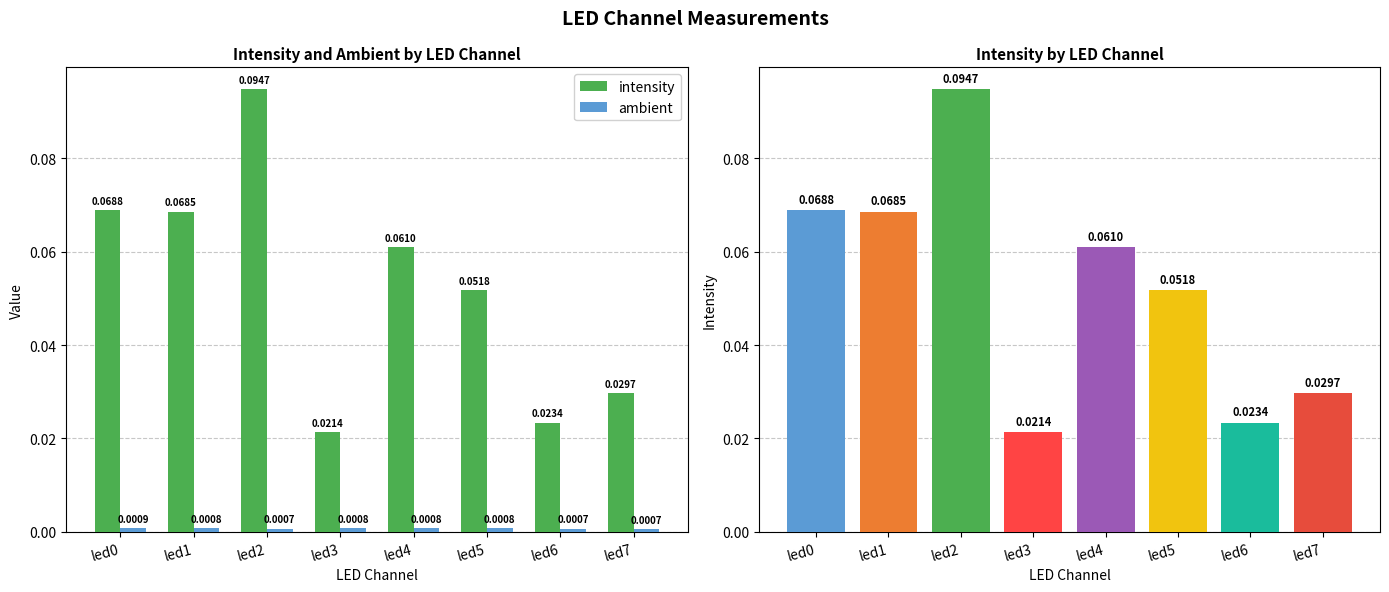

Which series has the largest range (max minus min)?

intensity